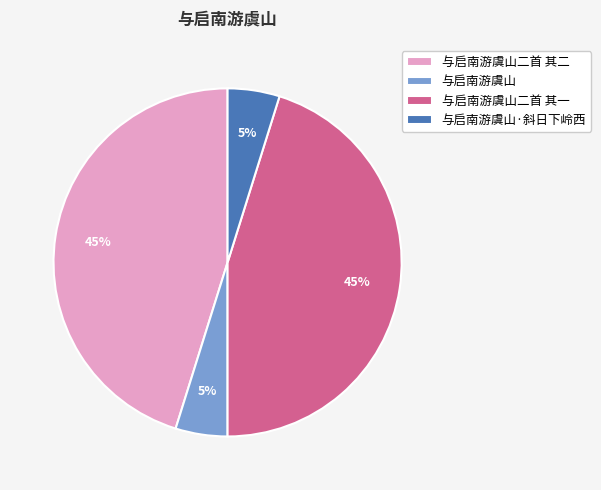

True or false: 与启南游虞山二首 其二 accounts for 45% of the total.

True